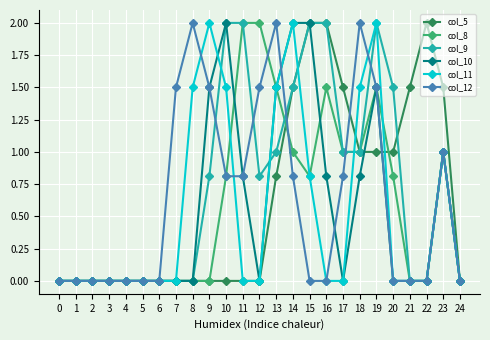

What is the total value across all series at 10?

7.1